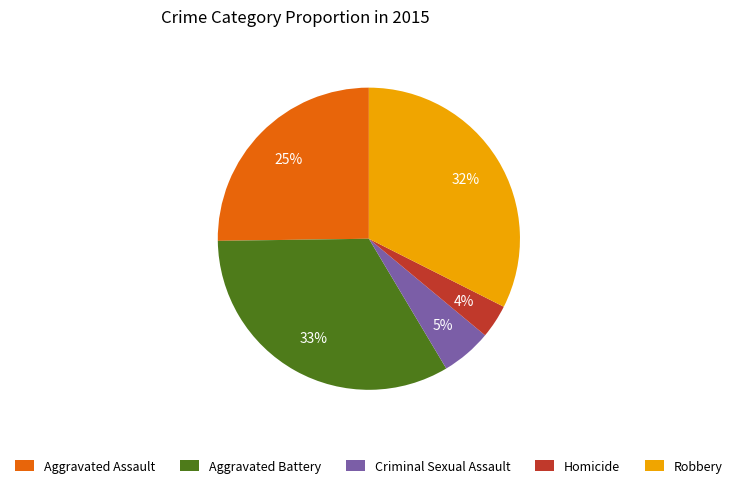

To the nearest percent, what is the difference between the Aggravated Assault and Robbery slice percentages?

7%